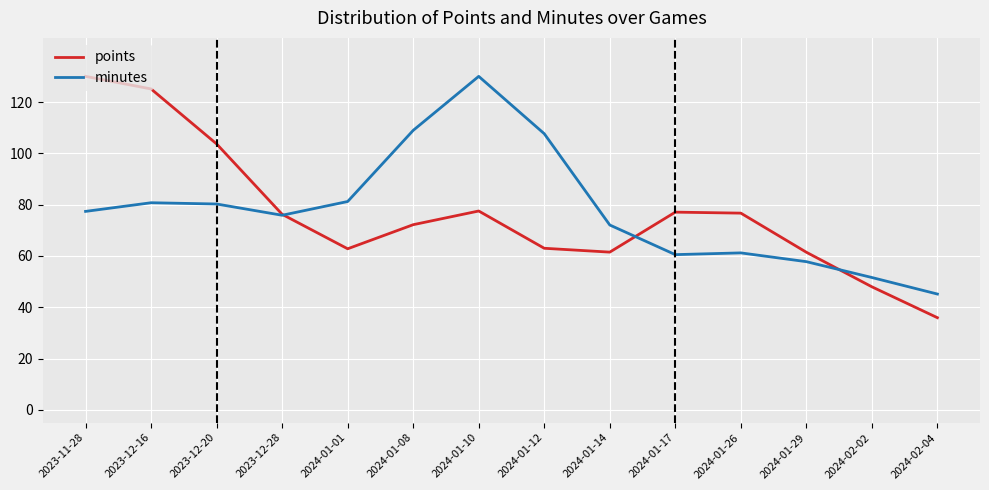

Which series changed the most between 2024-01-26 and 2024-01-29?

points